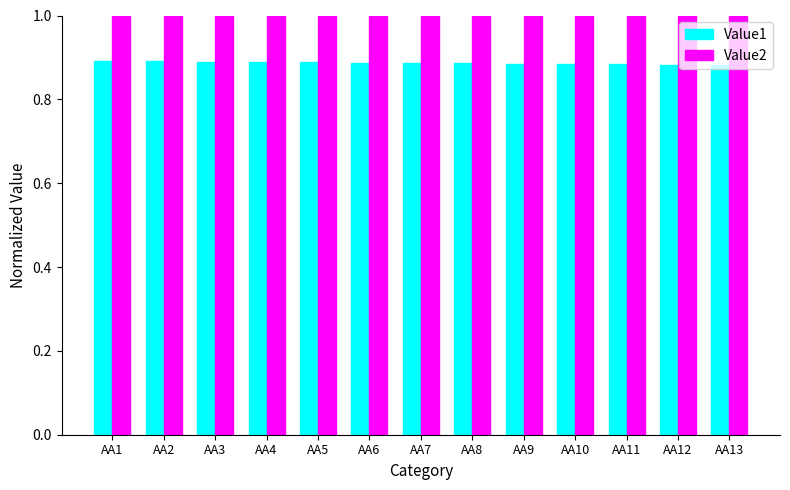

Are the bars horizontal?

No